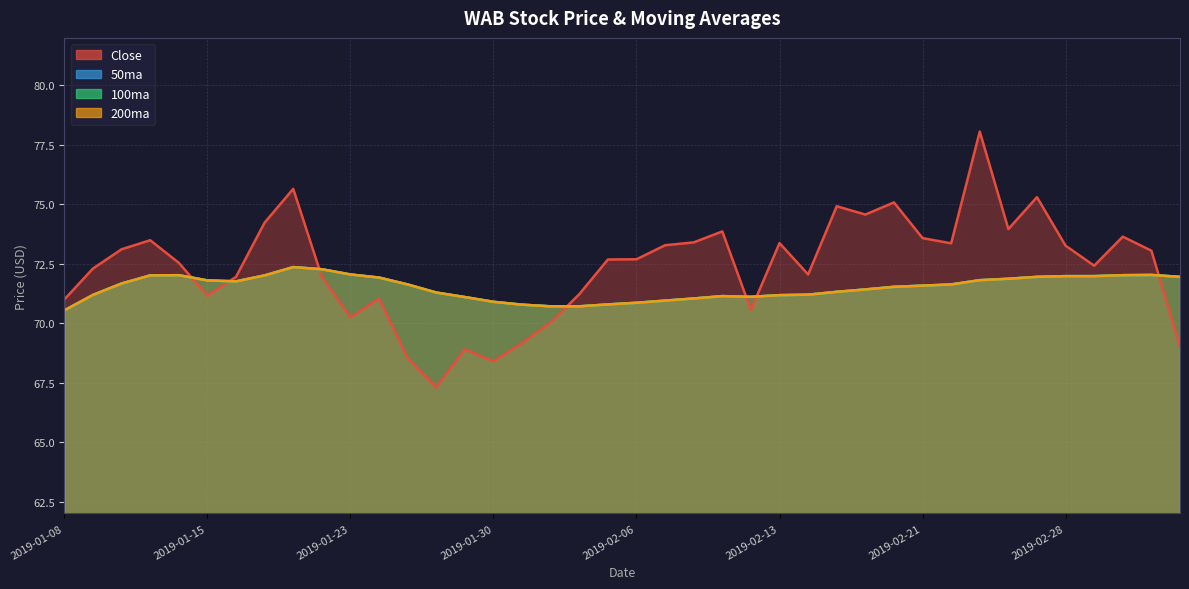

What is the label of the 13th point from the right?

2019-02-15